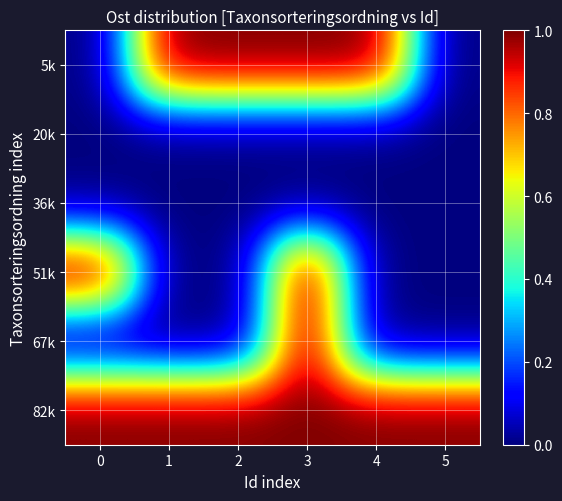

What is the greatest value displayed?

1.0